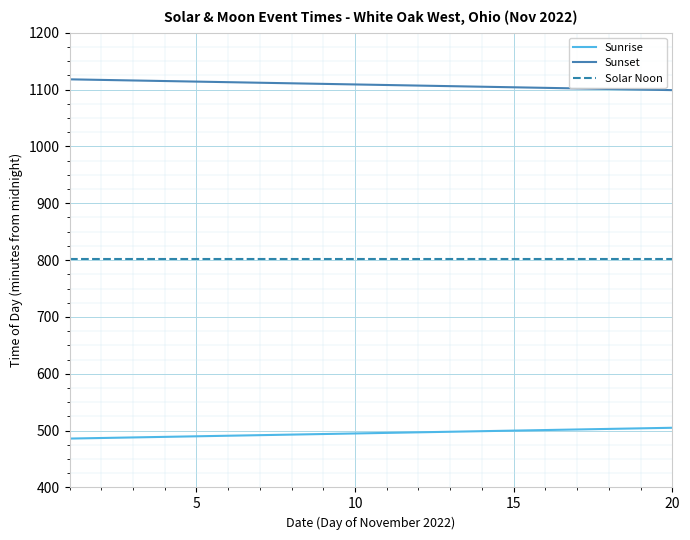

Which series has the largest total across all categories?

Sunset